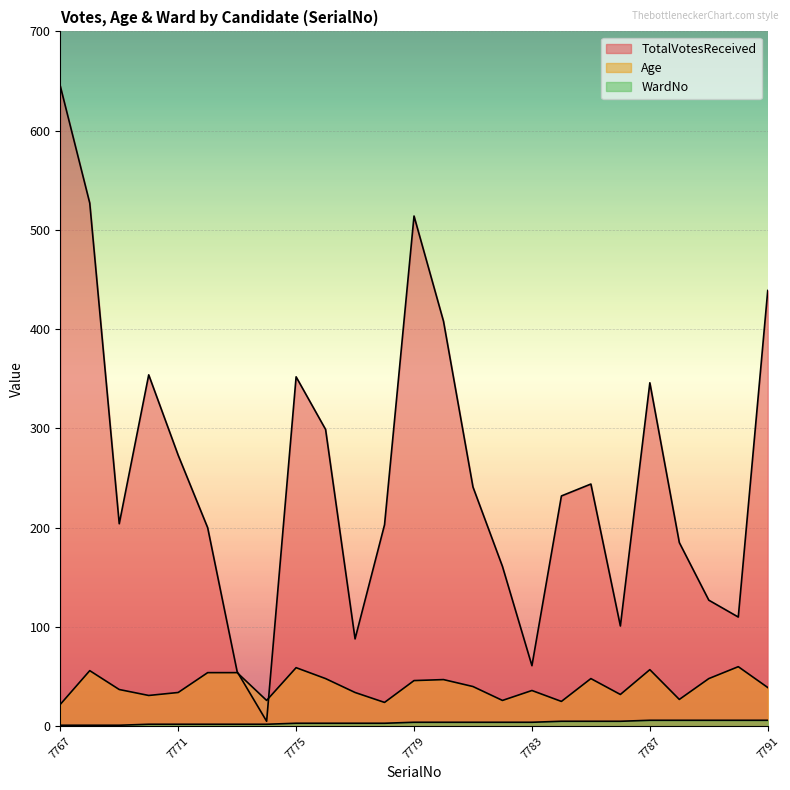

Reading left to right, transcribe all the data shown in this chart.

TotalVotesReceived: 645	527	204	354	273	200	55	5	352	299	88	203	514	408	241	161	61	232	244	101	346	185	127	110	439
Age: 22	56	37	31	34	54	54	26	59	48	34	24	46	47	40	26	36	25	48	32	57	27	48	60	39
WardNo: 1	1	1	2	2	2	2	2	3	3	3	3	4	4	4	4	4	5	5	5	6	6	6	6	6